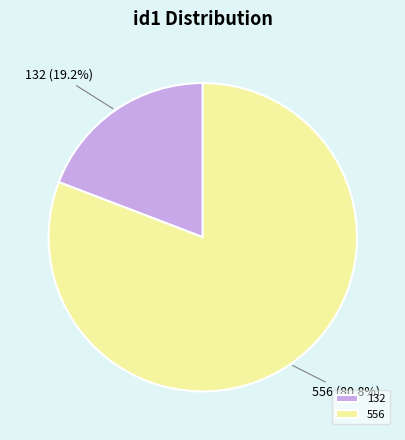

What percentage is the 556 slice, to the nearest percent?

81%